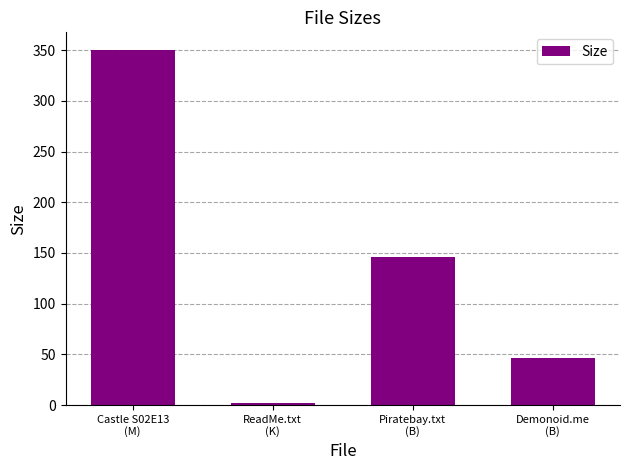

What position from the right is ReadMe.txt
(K)?

3